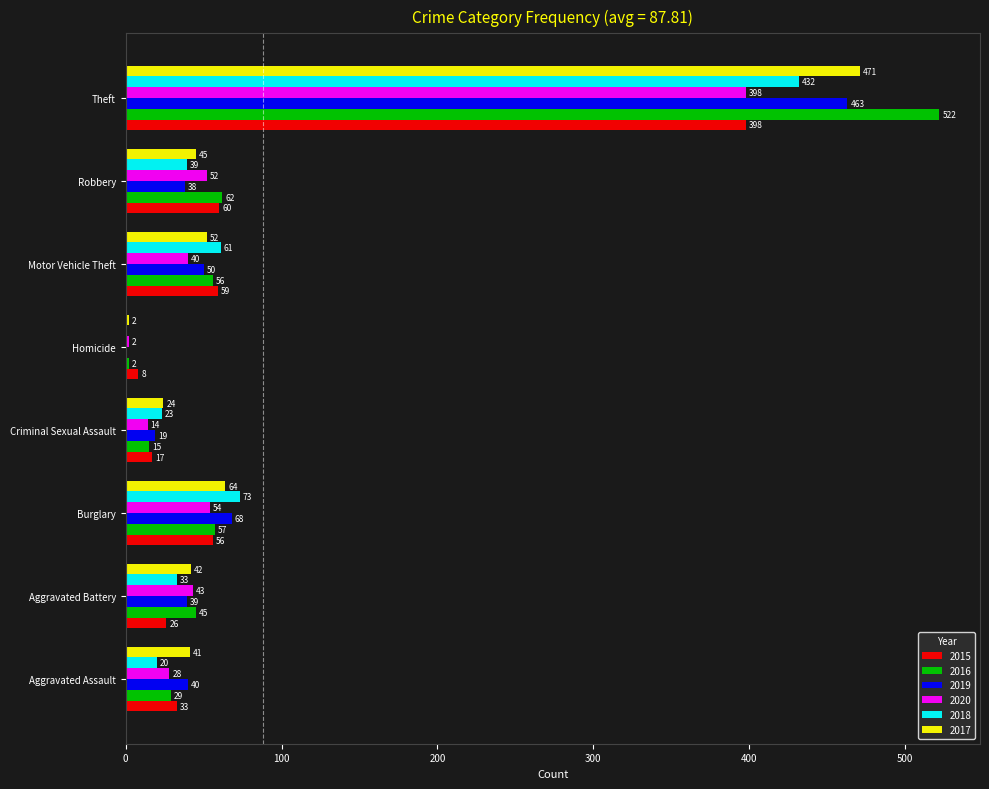

Where is 2020 nearest to the value 200?

Burglary